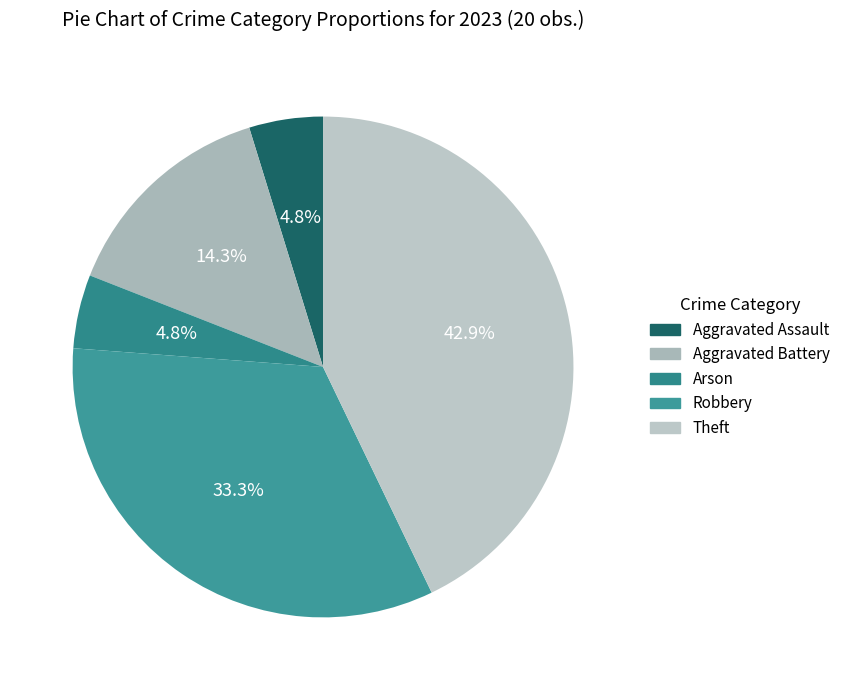

True or false: Robbery accounts for 42% of the total.

False